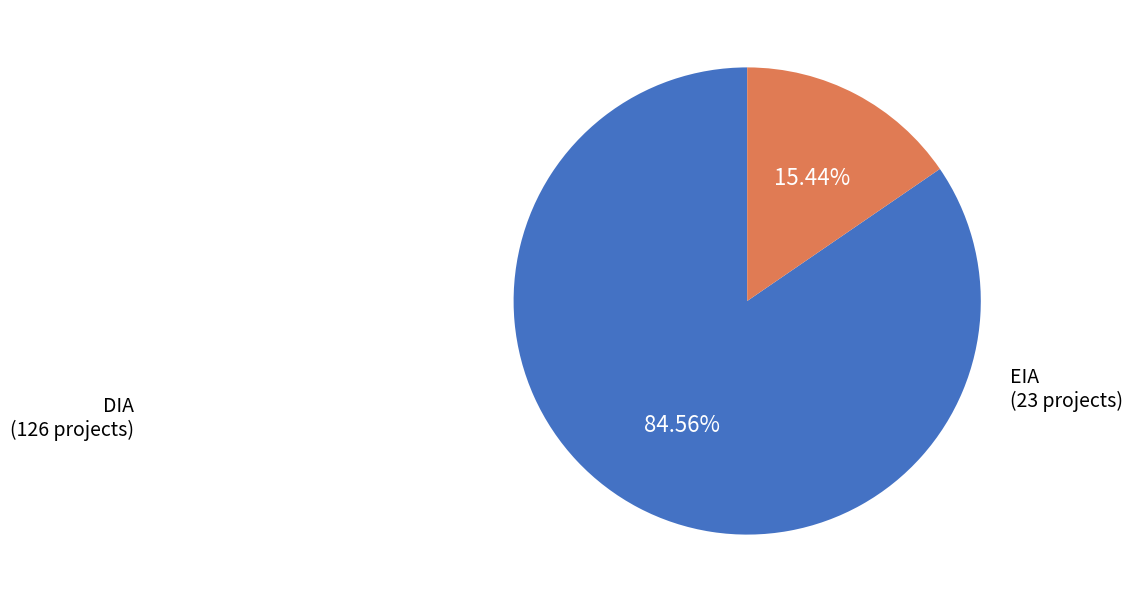

To the nearest percent, what is the difference between the largest and smallest slice percentages?

69%